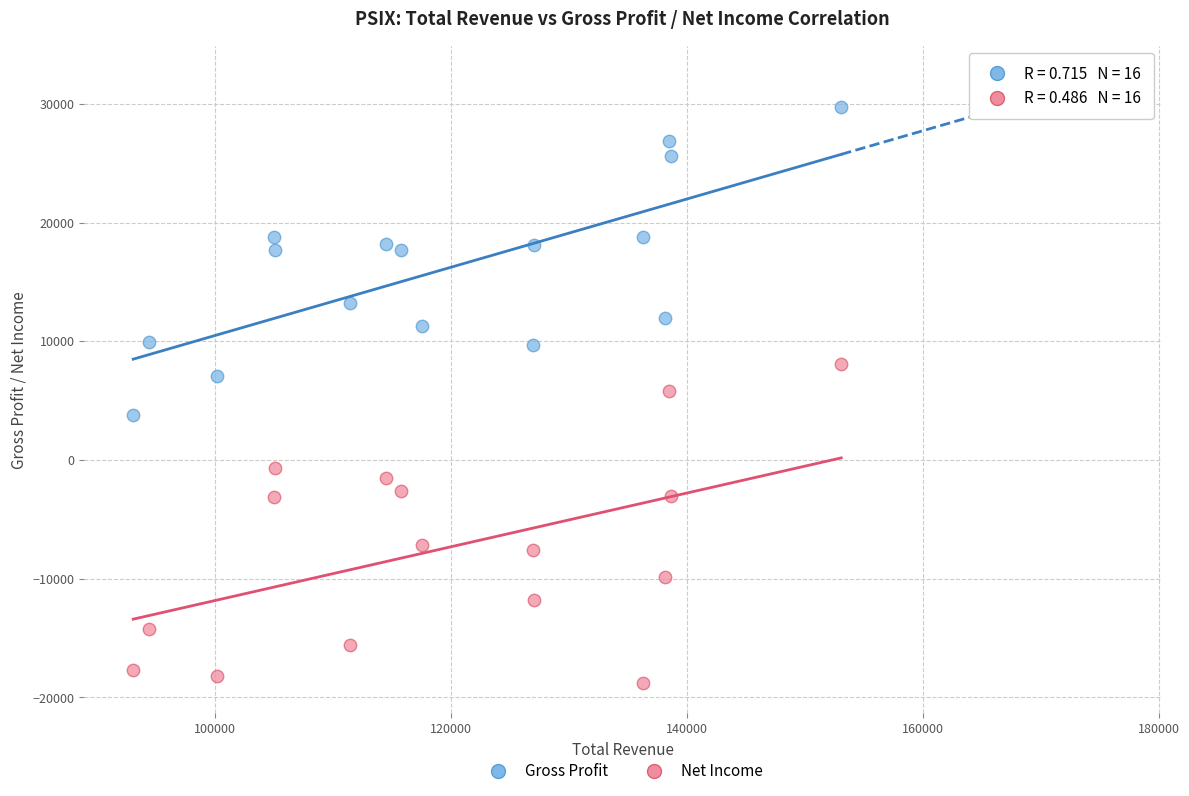

Which series contains the lowest Y value?

Net Income